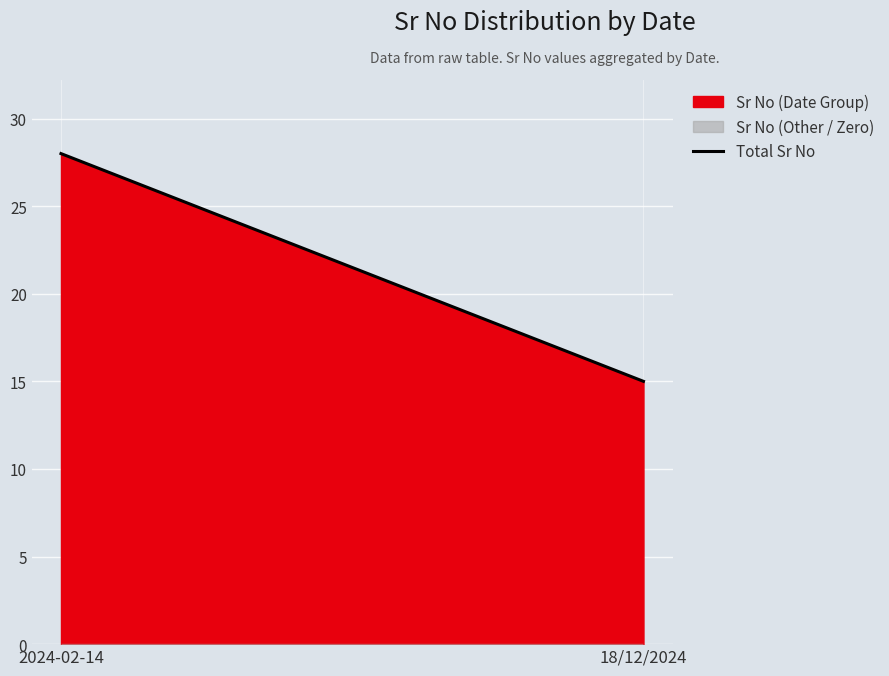

Is it true that the value at 2024-02-14 is 28?

True